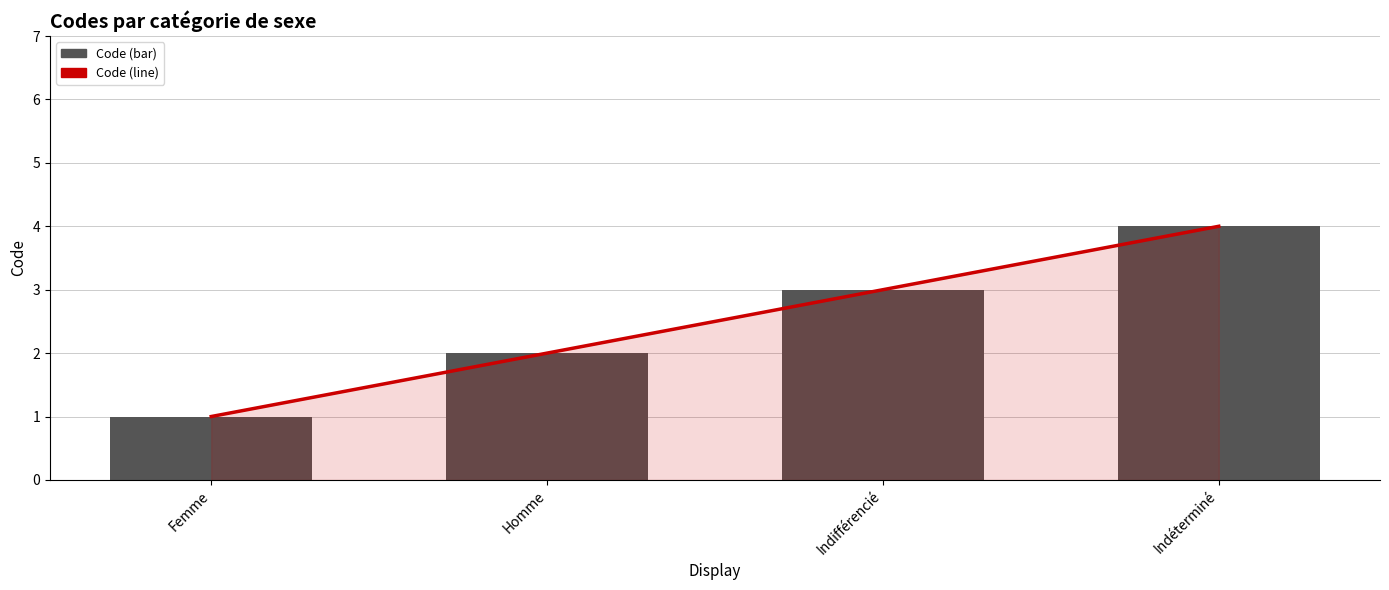

At Indéterminé, list the series in order from largest to smallest.

Code (line), Code